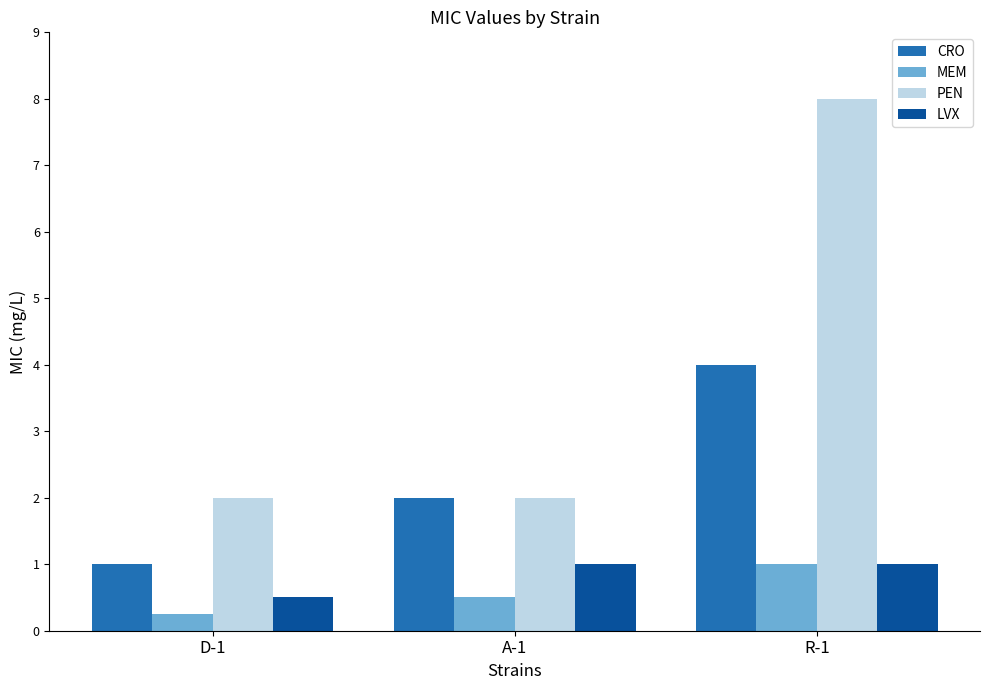

What are all the series names shown in the legend?

CRO, MEM, PEN, LVX